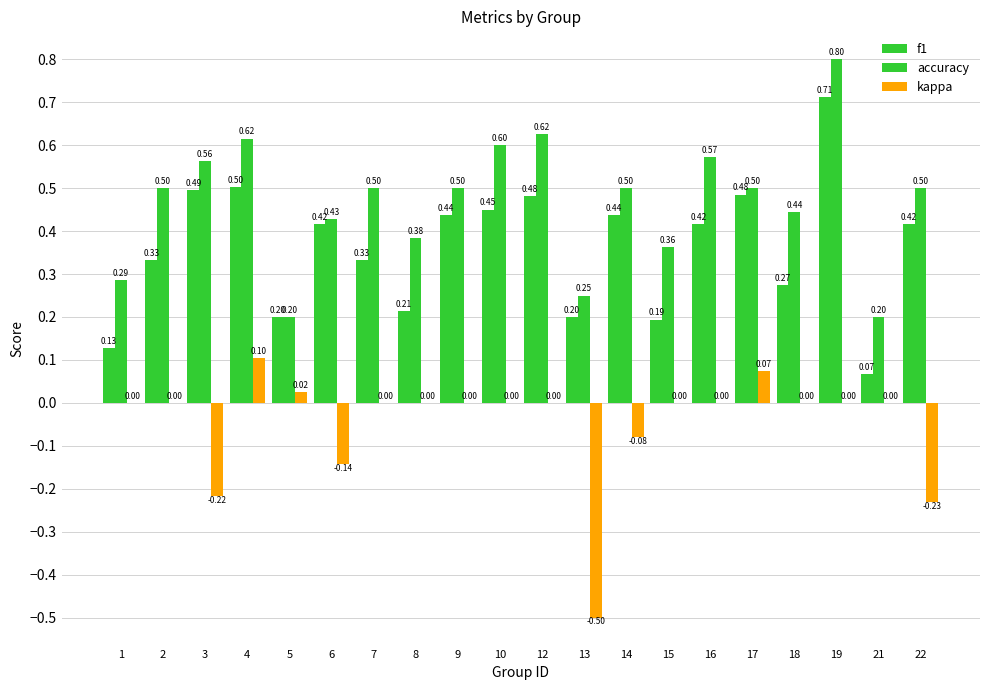

How many groups of bars are there?

20